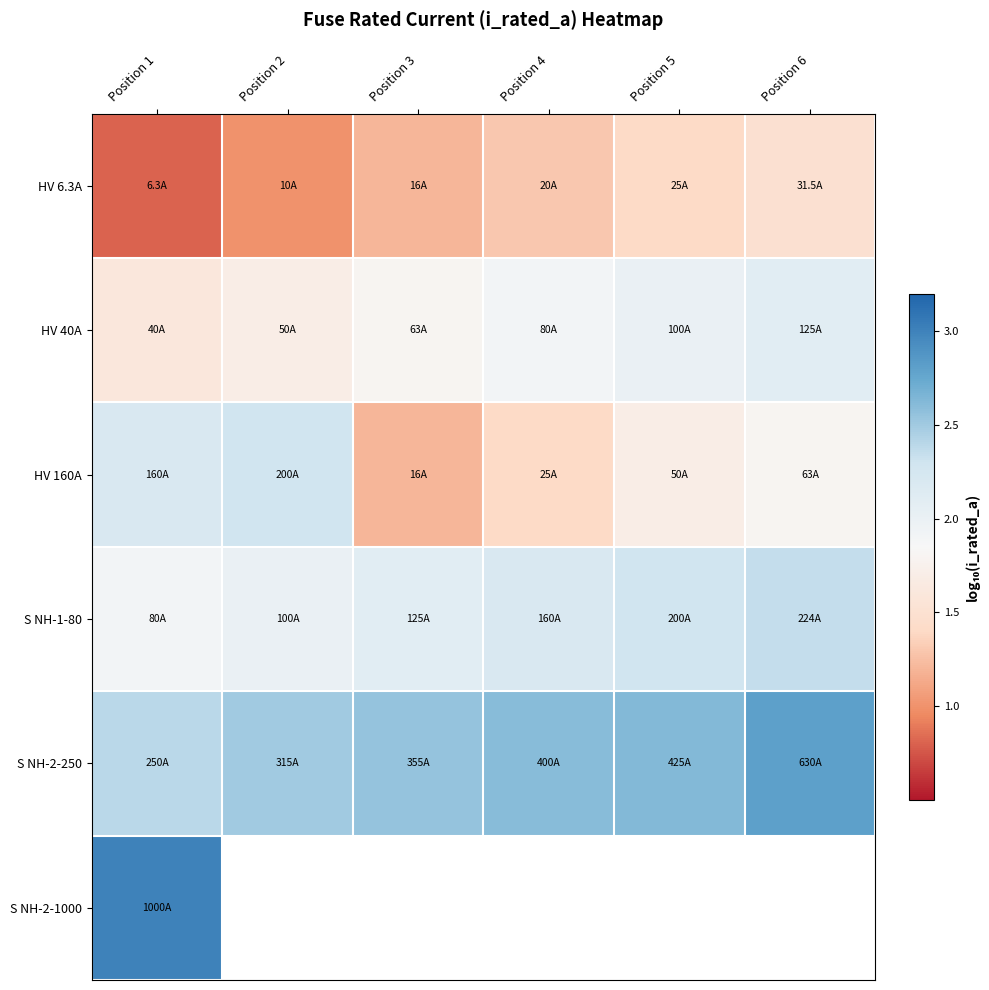

List the labels in order of S NH-2-1000 value, largest first.

Position 1, Position 2, Position 3, Position 4, Position 5, Position 6